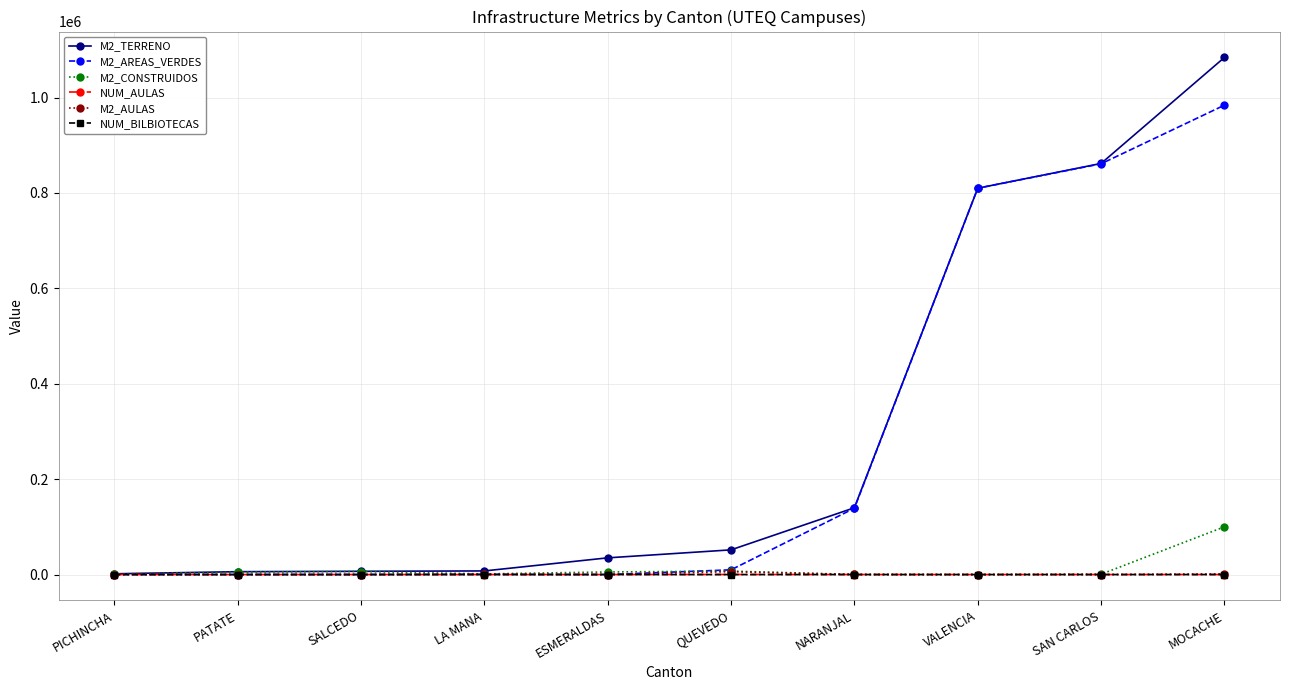

At which category is the sum across all series the highest?

MOCACHE